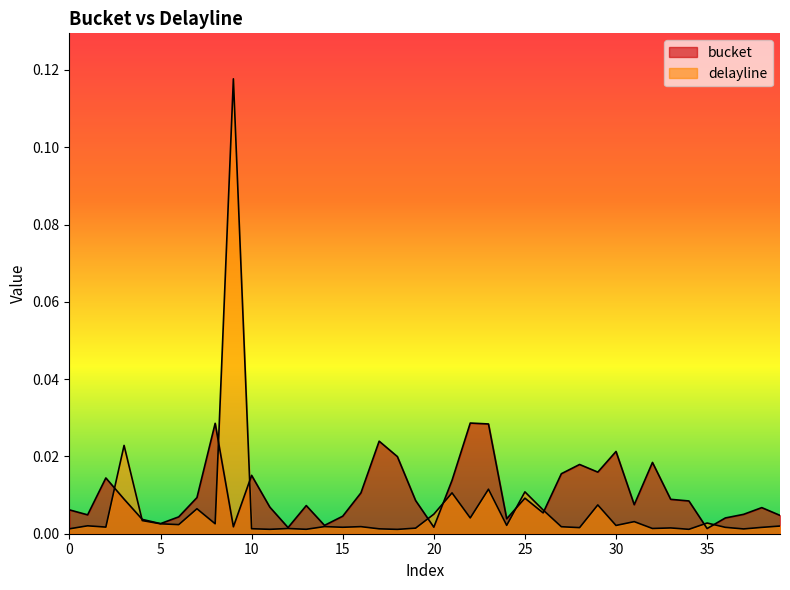

True or false: delayline has more than 1 interior local peaks.

True